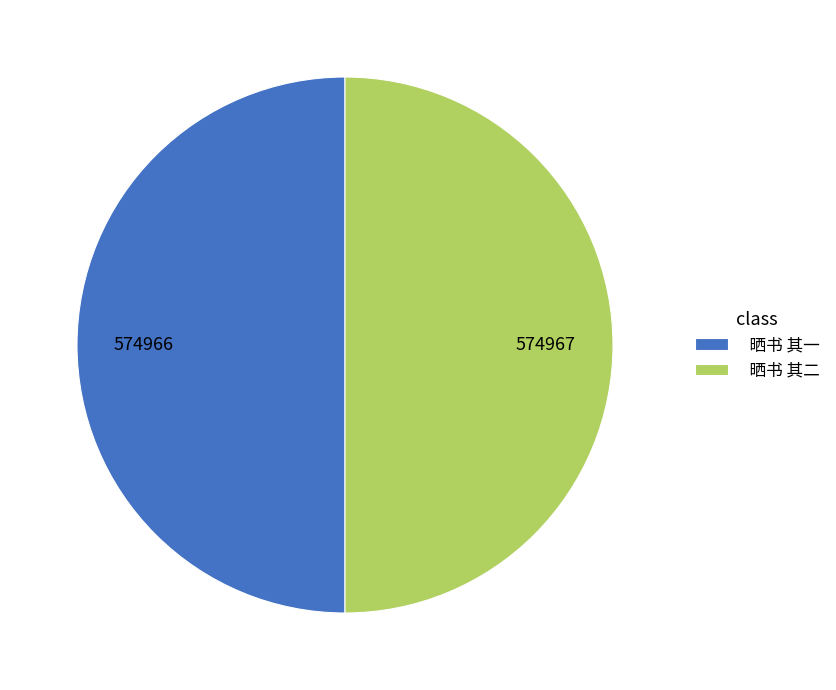

The 晒书 其一 slice represents 50% of the pie. True or false?

True